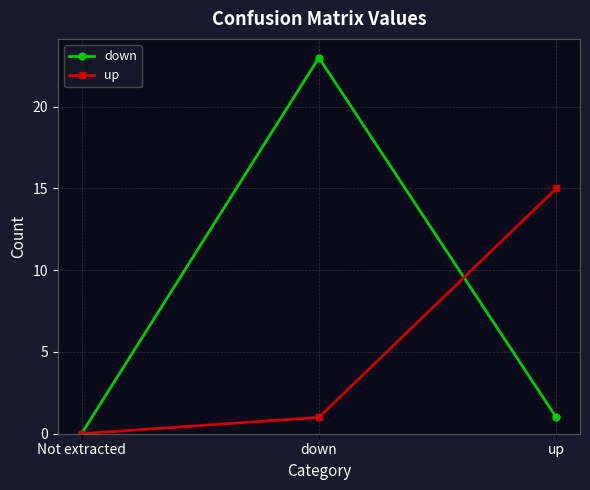

At which label does down first exceed 1?

down